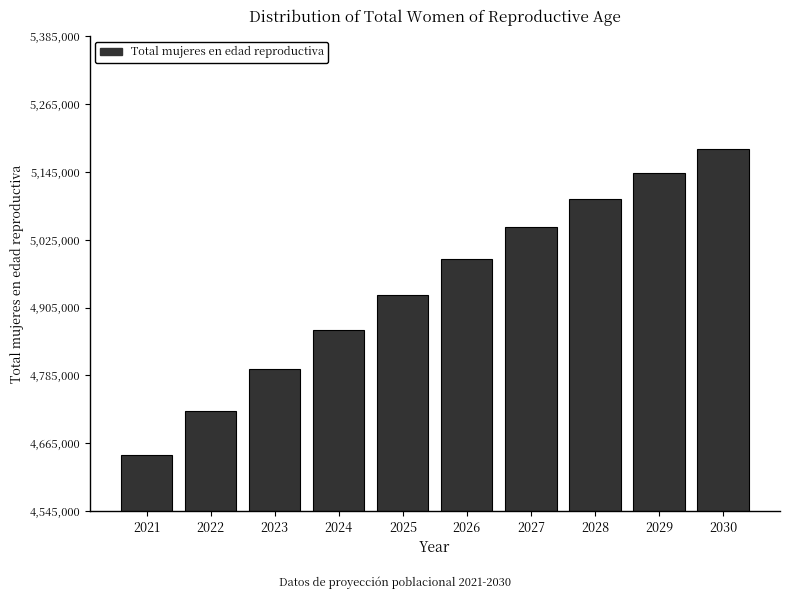

Reading left to right, transcribe all the data shown in this chart.

2021=4645000	2022=4722000	2023=4796000	2024=4866000	2025=4928000	2026=4991000	2027=5047000	2028=5097000	2029=5143000	2030=5185000